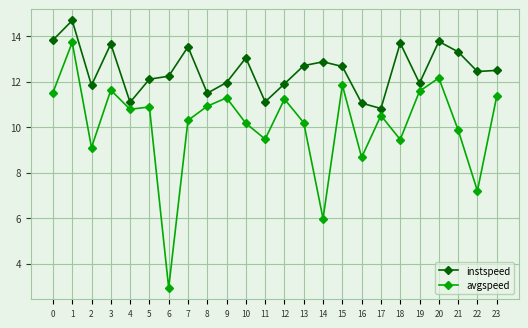

What is the spread (max minus min) of values at 18?

4.2